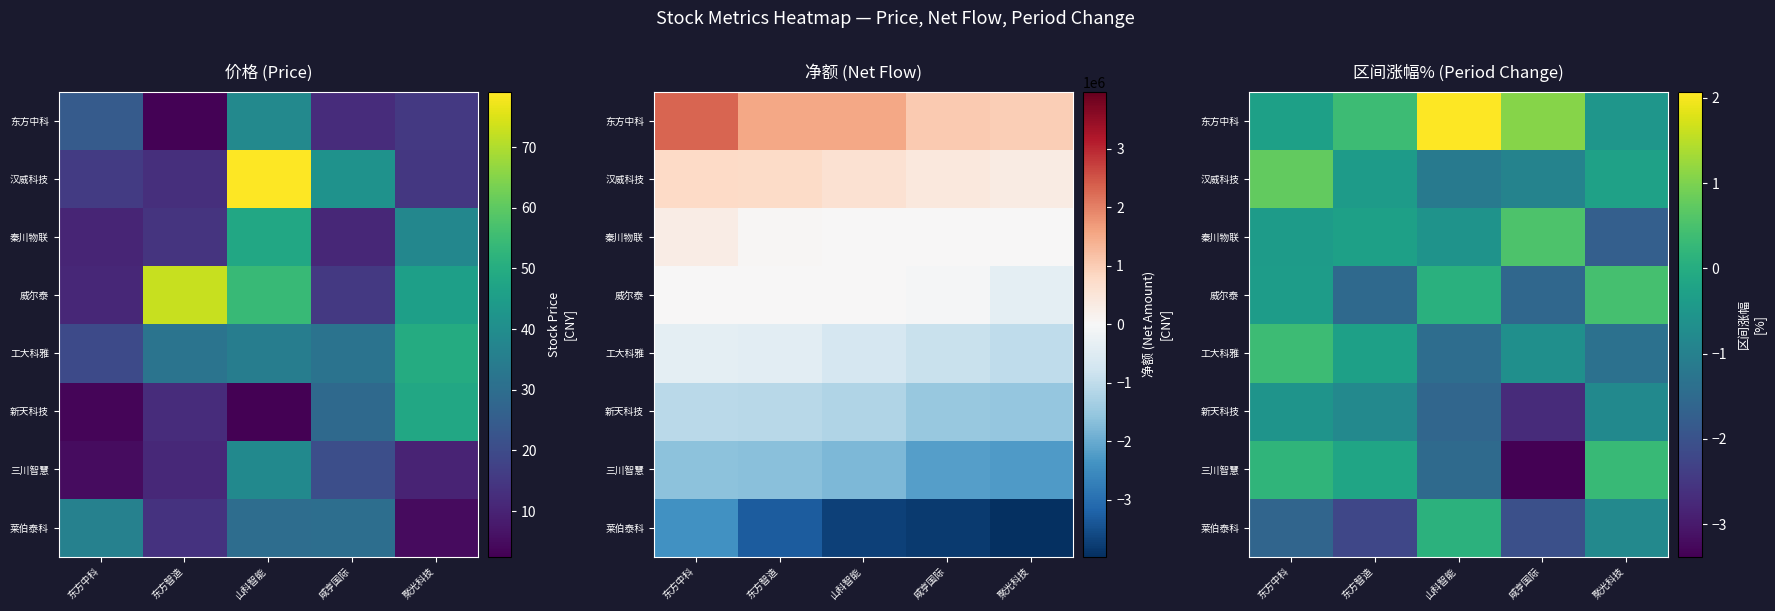

Where is 秦川物联 nearest to the value 0?

东方智造